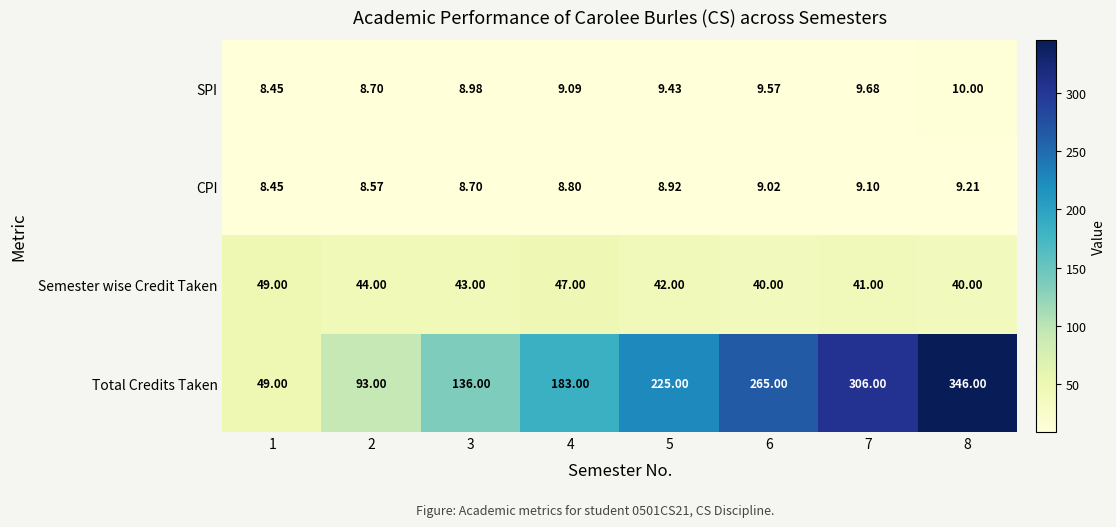

Which series has the largest total across all categories?

Total Credits Taken